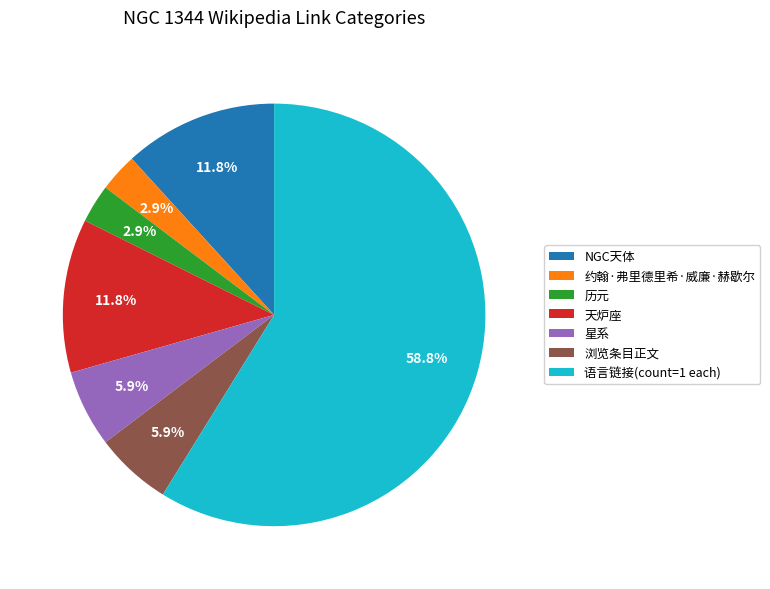

To the nearest percent, what is the average slice percentage?

14%